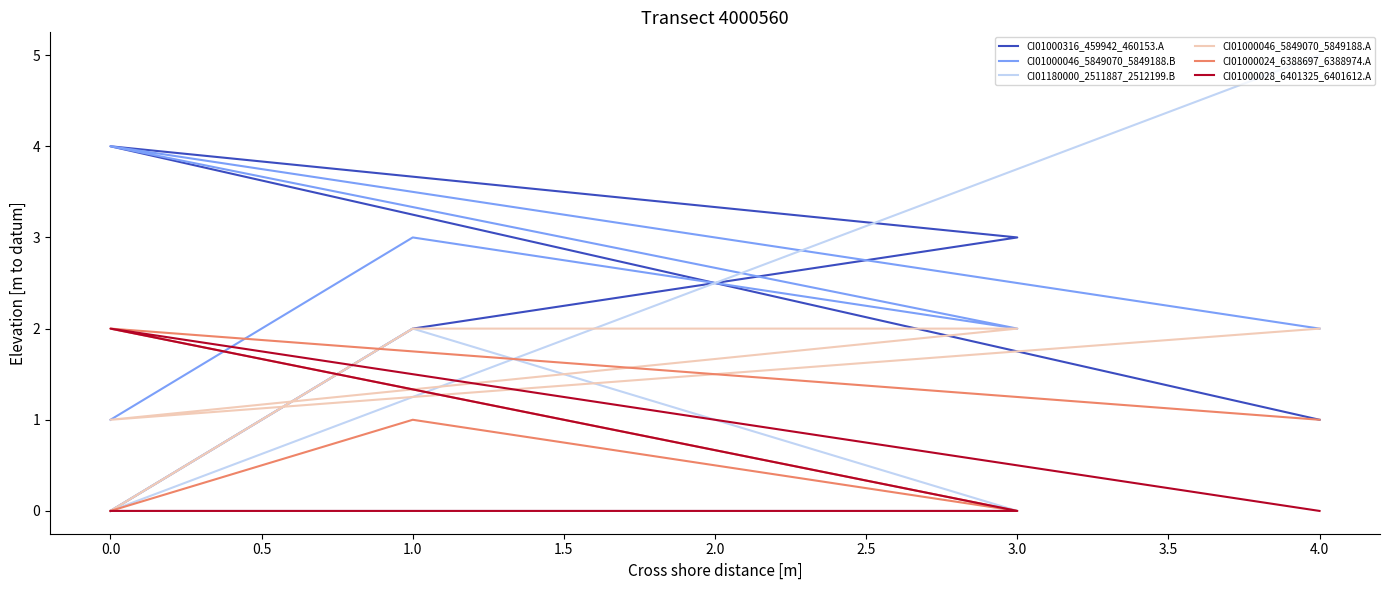

Does the chart display data point markers on the line(s)?

No